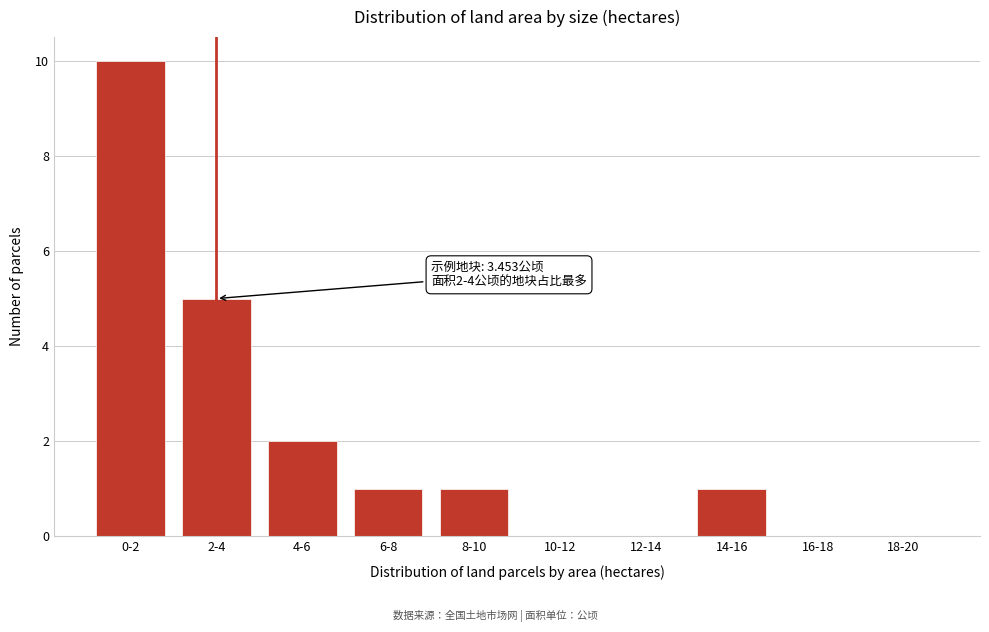

Reading left to right, extract all data points from this chart.

0-2=10	2-4=5	4-6=2	6-8=1	8-10=1	10-12=0	12-14=0	14-16=1	16-18=0	18-20=0